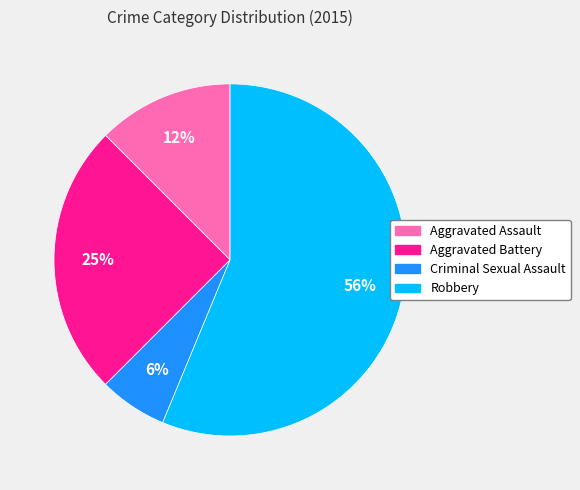

Combined, do Aggravated Battery and Aggravated Assault account for over 50%?

No